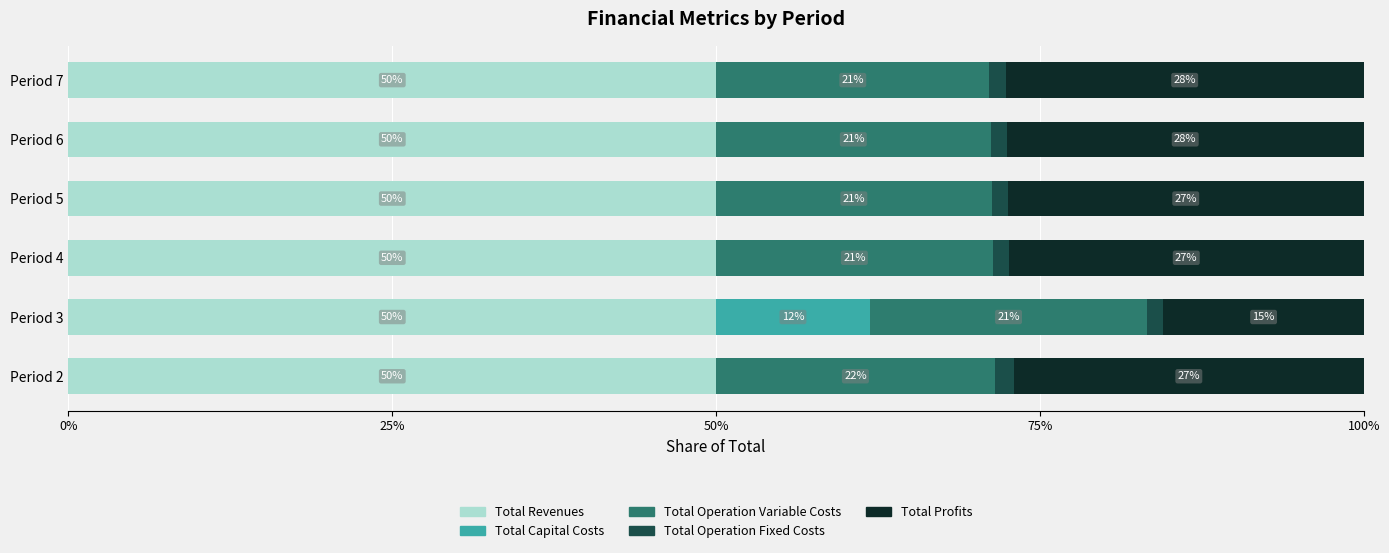

How many data points does each series have?

6